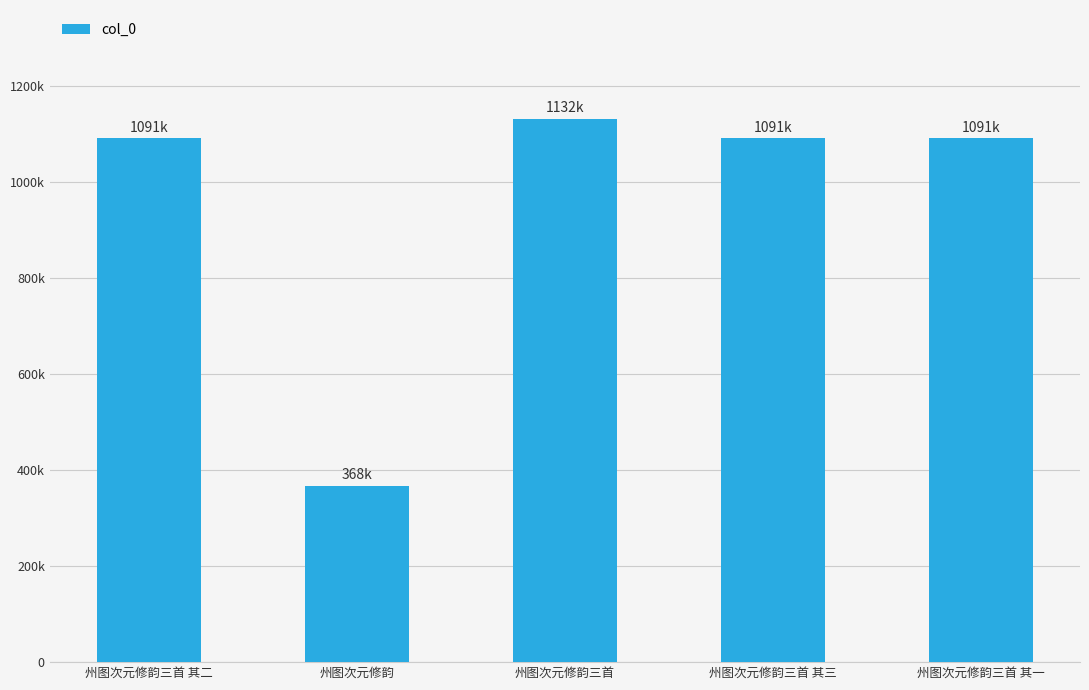

At which category does the chart reach its minimum across all series?

州图次元修韵